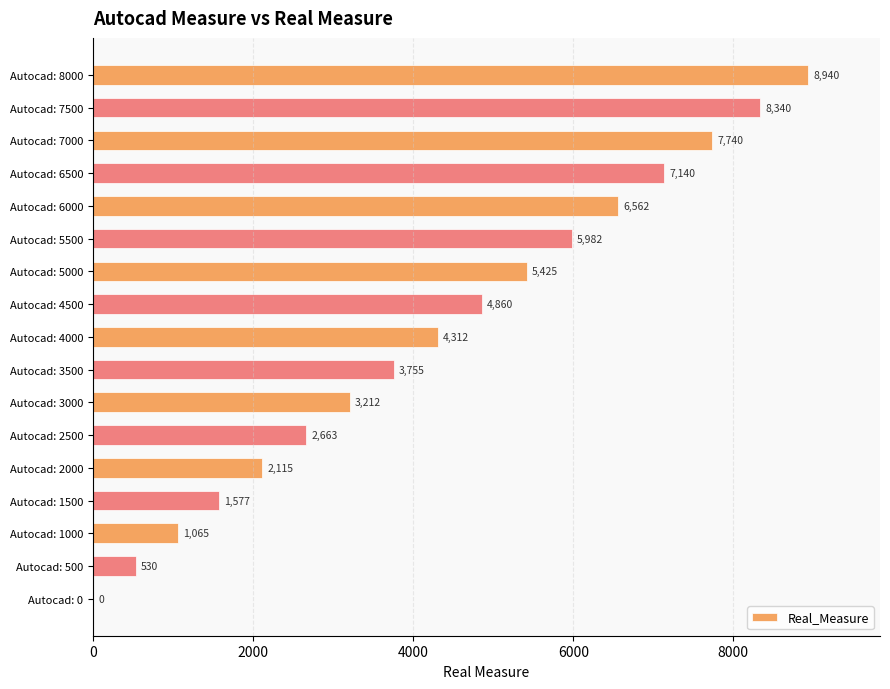

Where is the data nearest to the value 4470?

Autocad: 4000